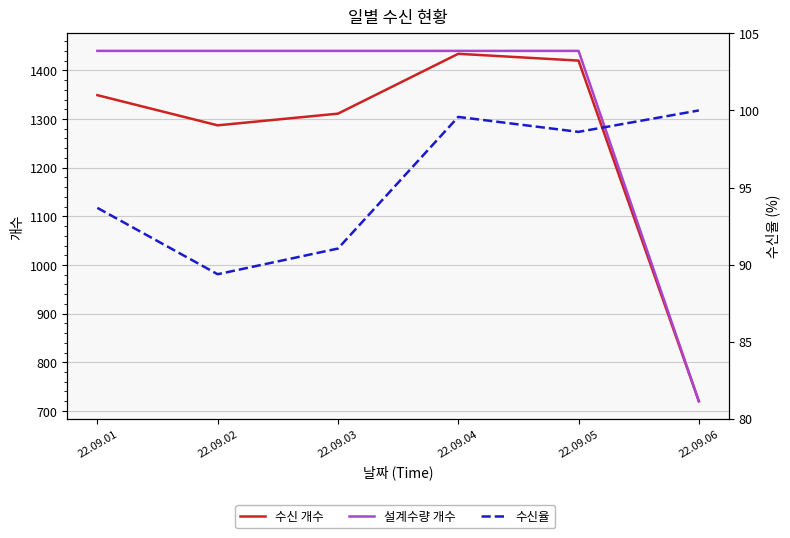

Between 22.09.04 and 22.09.03, which is larger?

22.09.04